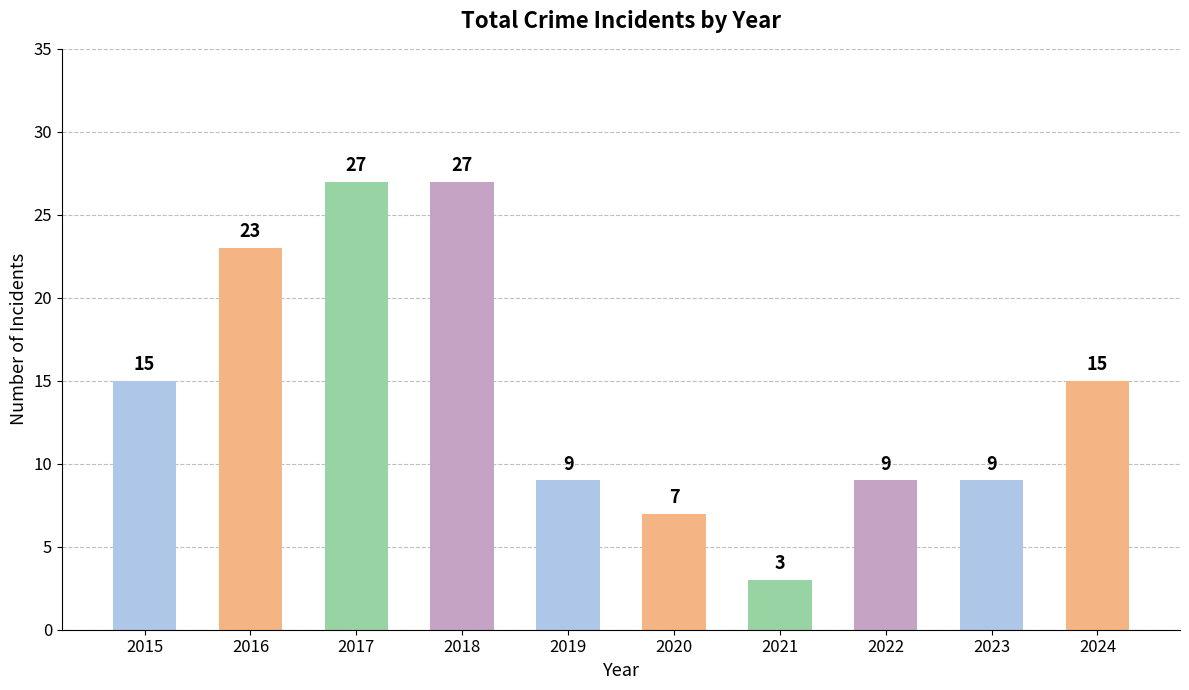

What is the value of the 1st bar from the left?

15